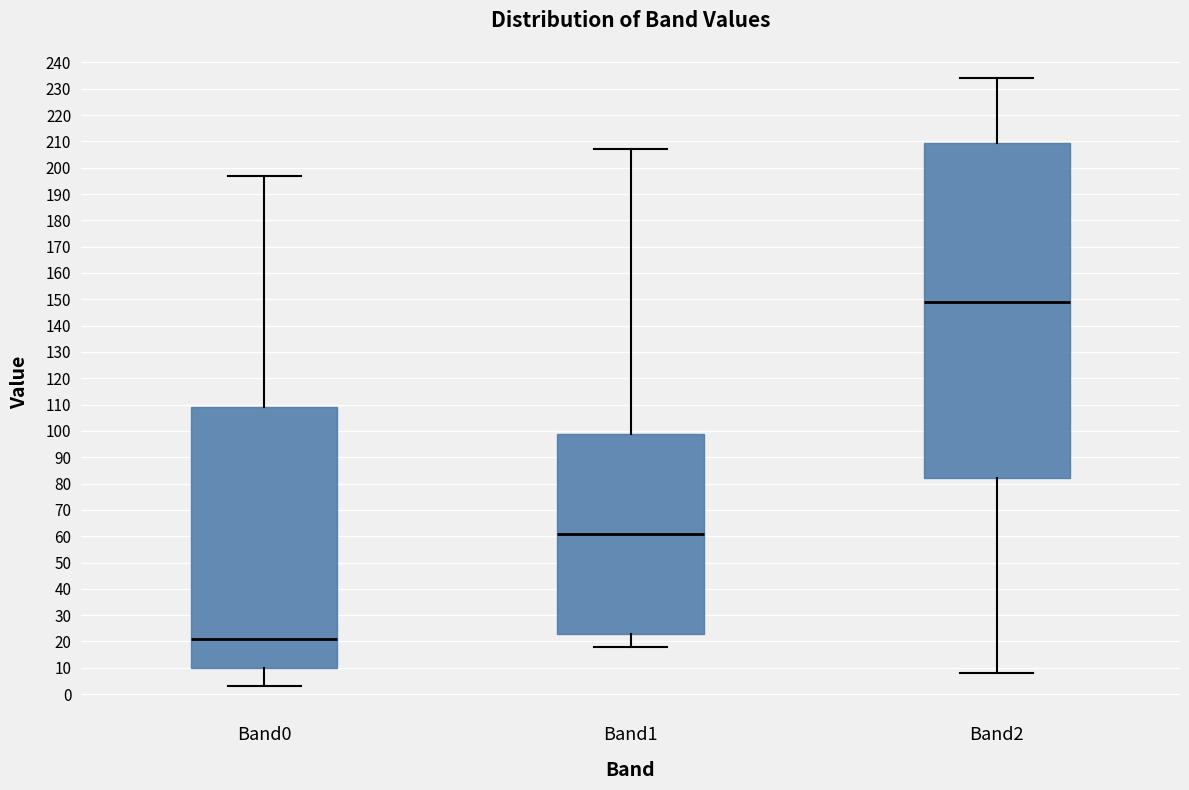

Which box is the tallest, from its lower edge to its upper edge?

Band2